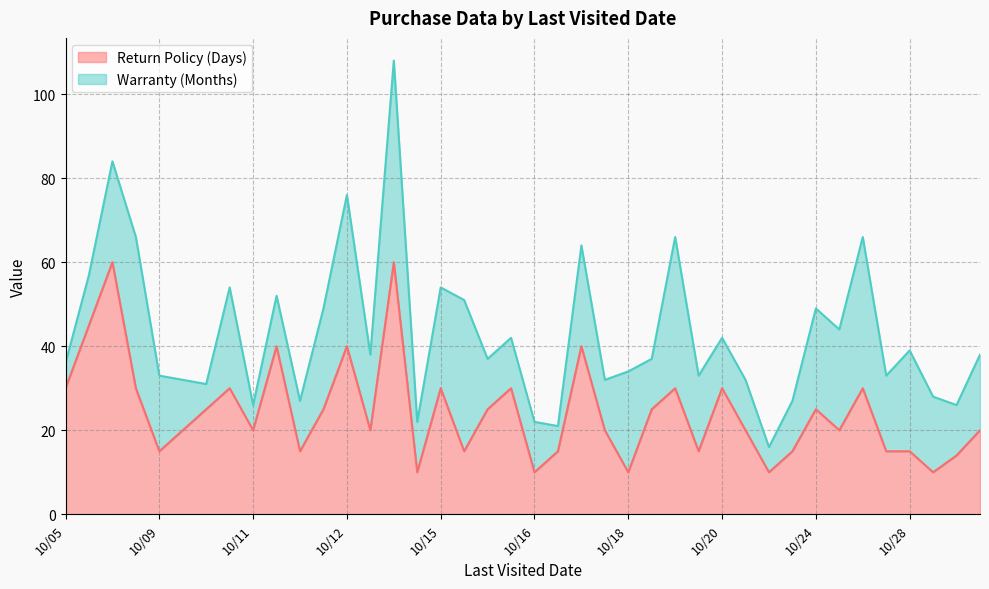

What is the highest value of the Return Policy (Days) series?

60